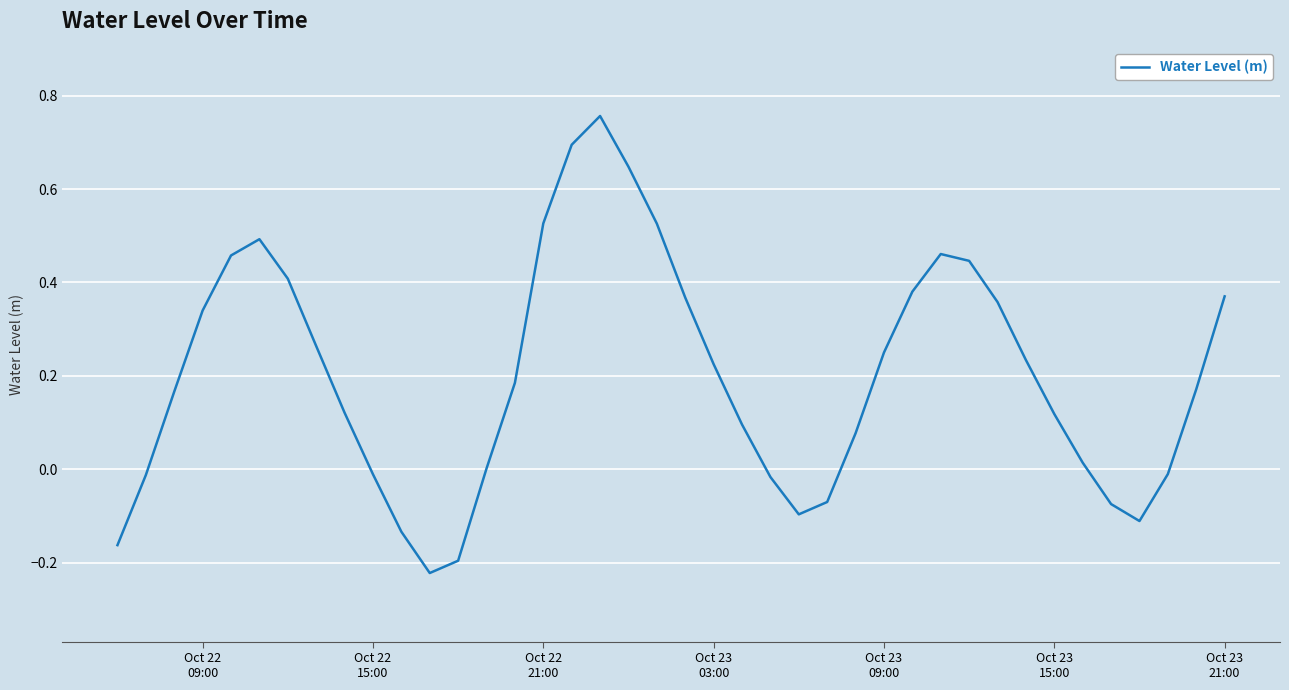

What is the difference between the maximum and minimum values?

1.0